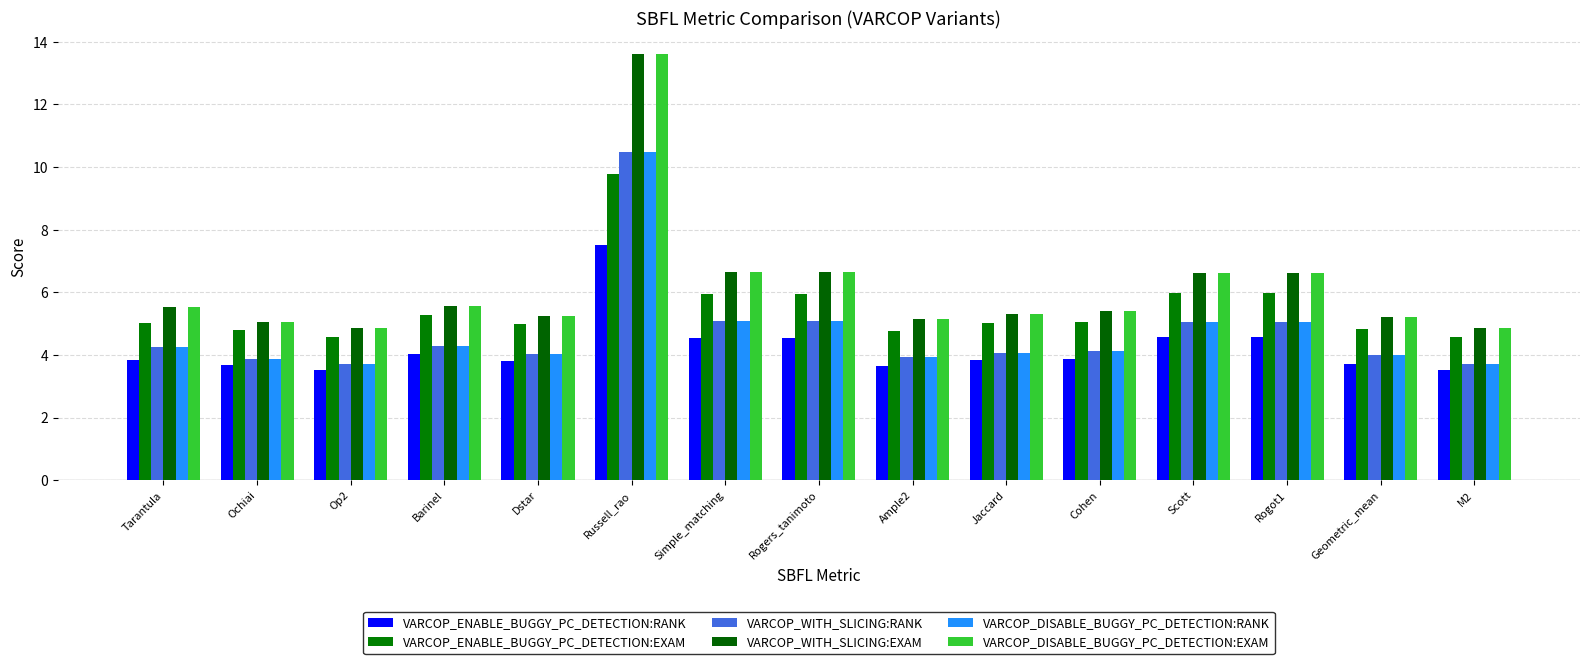

How many categories are shown in the chart?

15